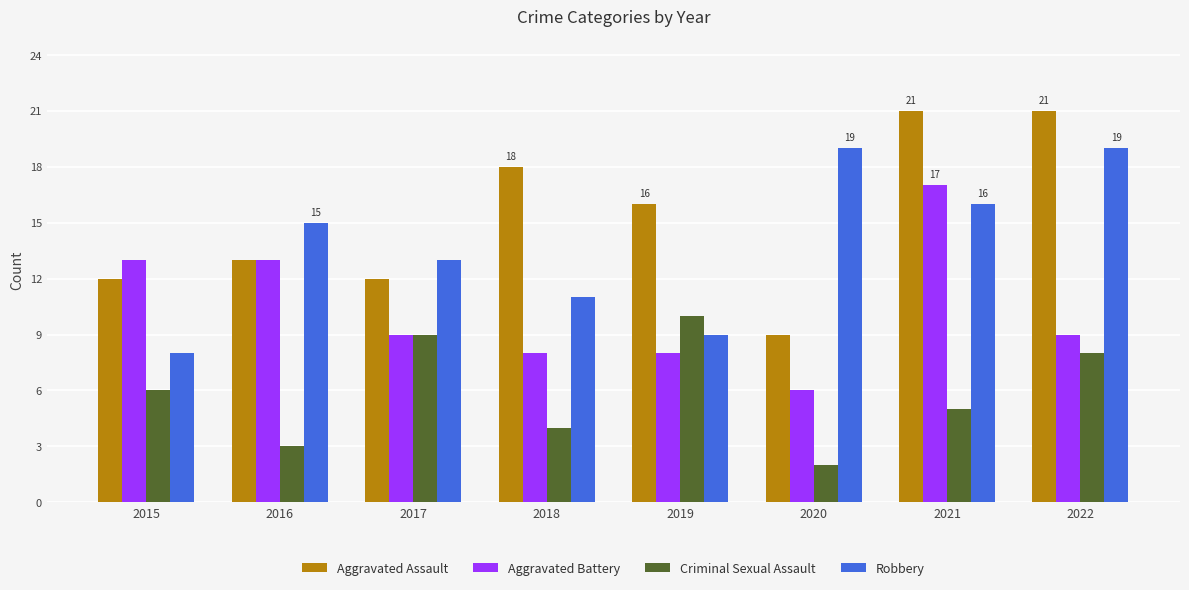

What is the sum of all Aggravated Assault values?

122